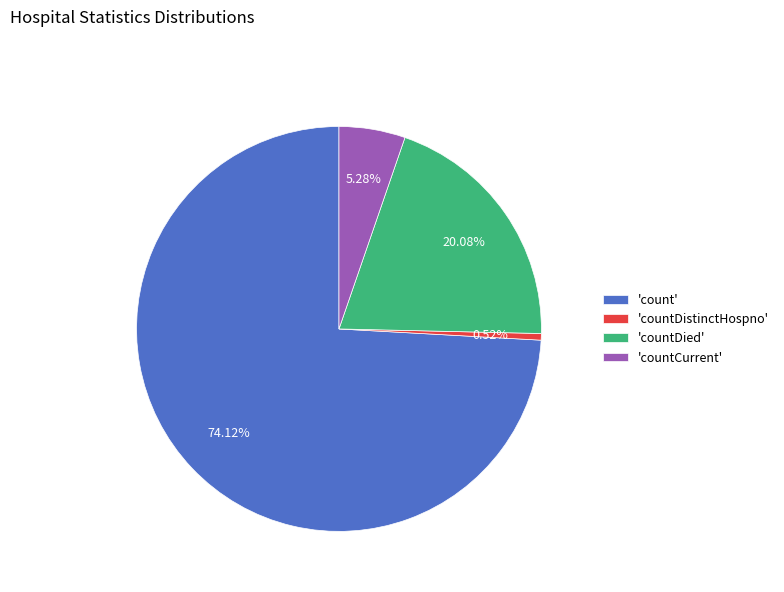

Count the number of slices in the pie.

4